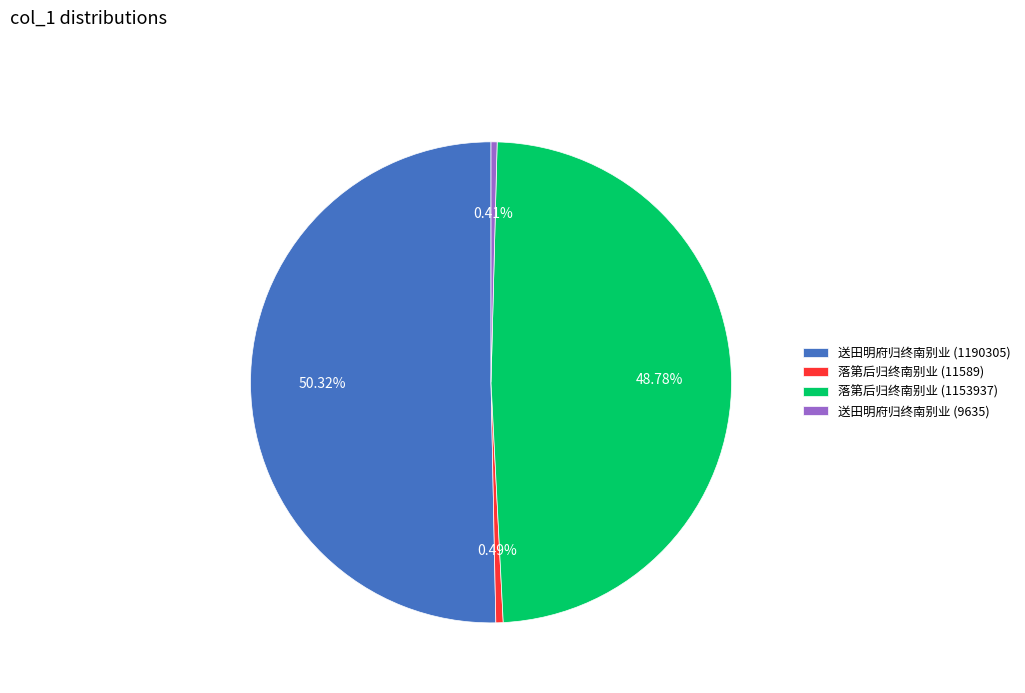

What is the total percentage of 落第后归终南别业 (11589) and 送田明府归终南别业 (1190305)?

50.8%